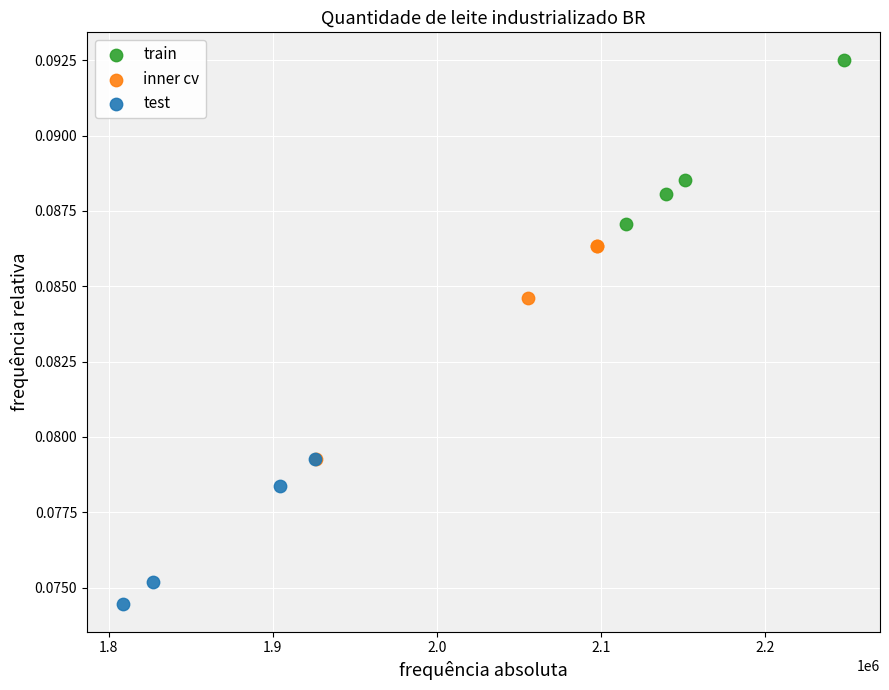

Which series contains the lowest Y value?

test